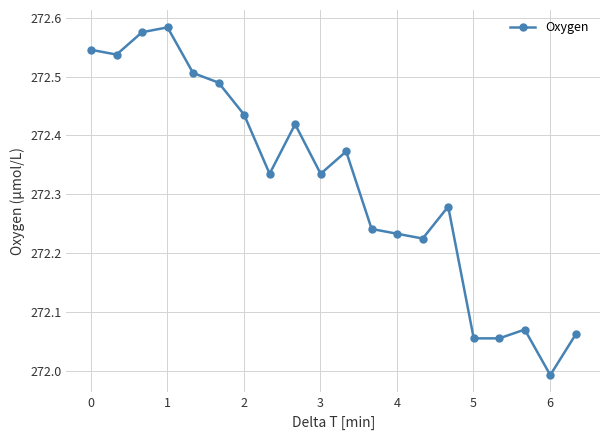

True or false: there are more than 0 points higher than both neighbors.

True